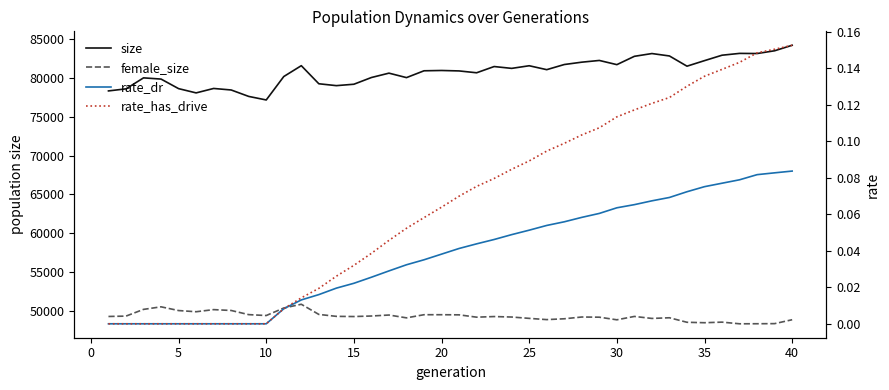

Which has a higher value, 15 or 20?

20